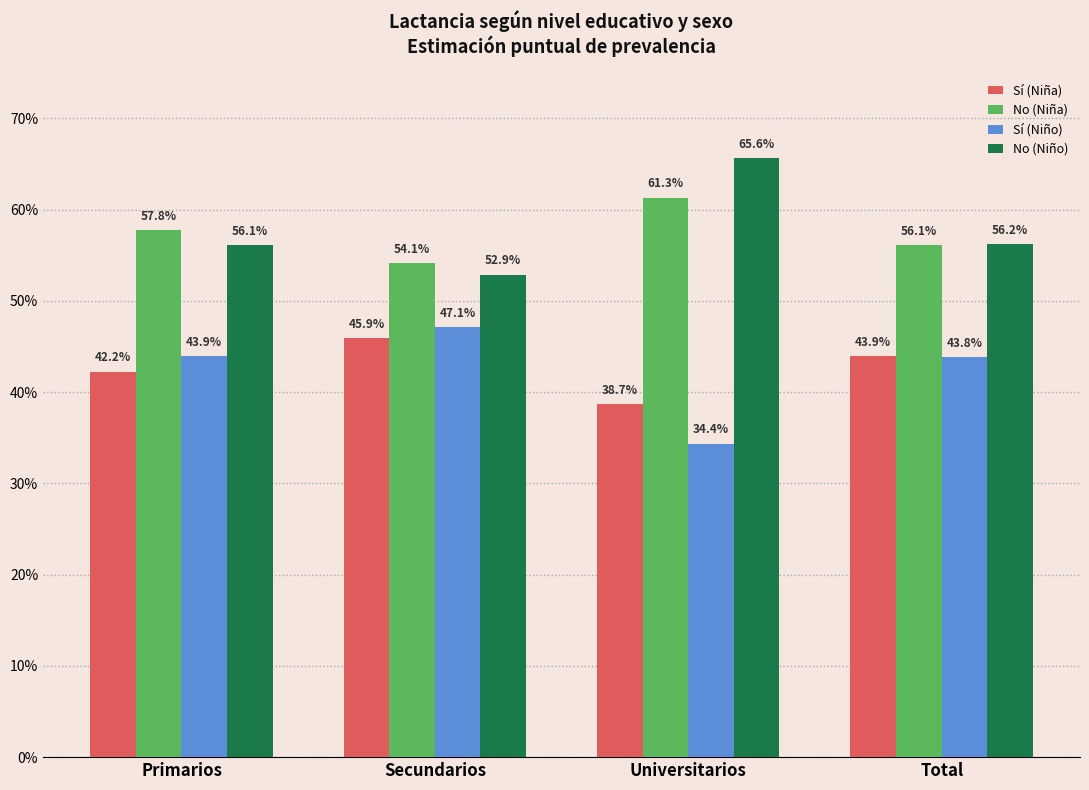

What are all the series names shown in the legend?

Sí (Niña), No (Niña), Sí (Niño), No (Niño)